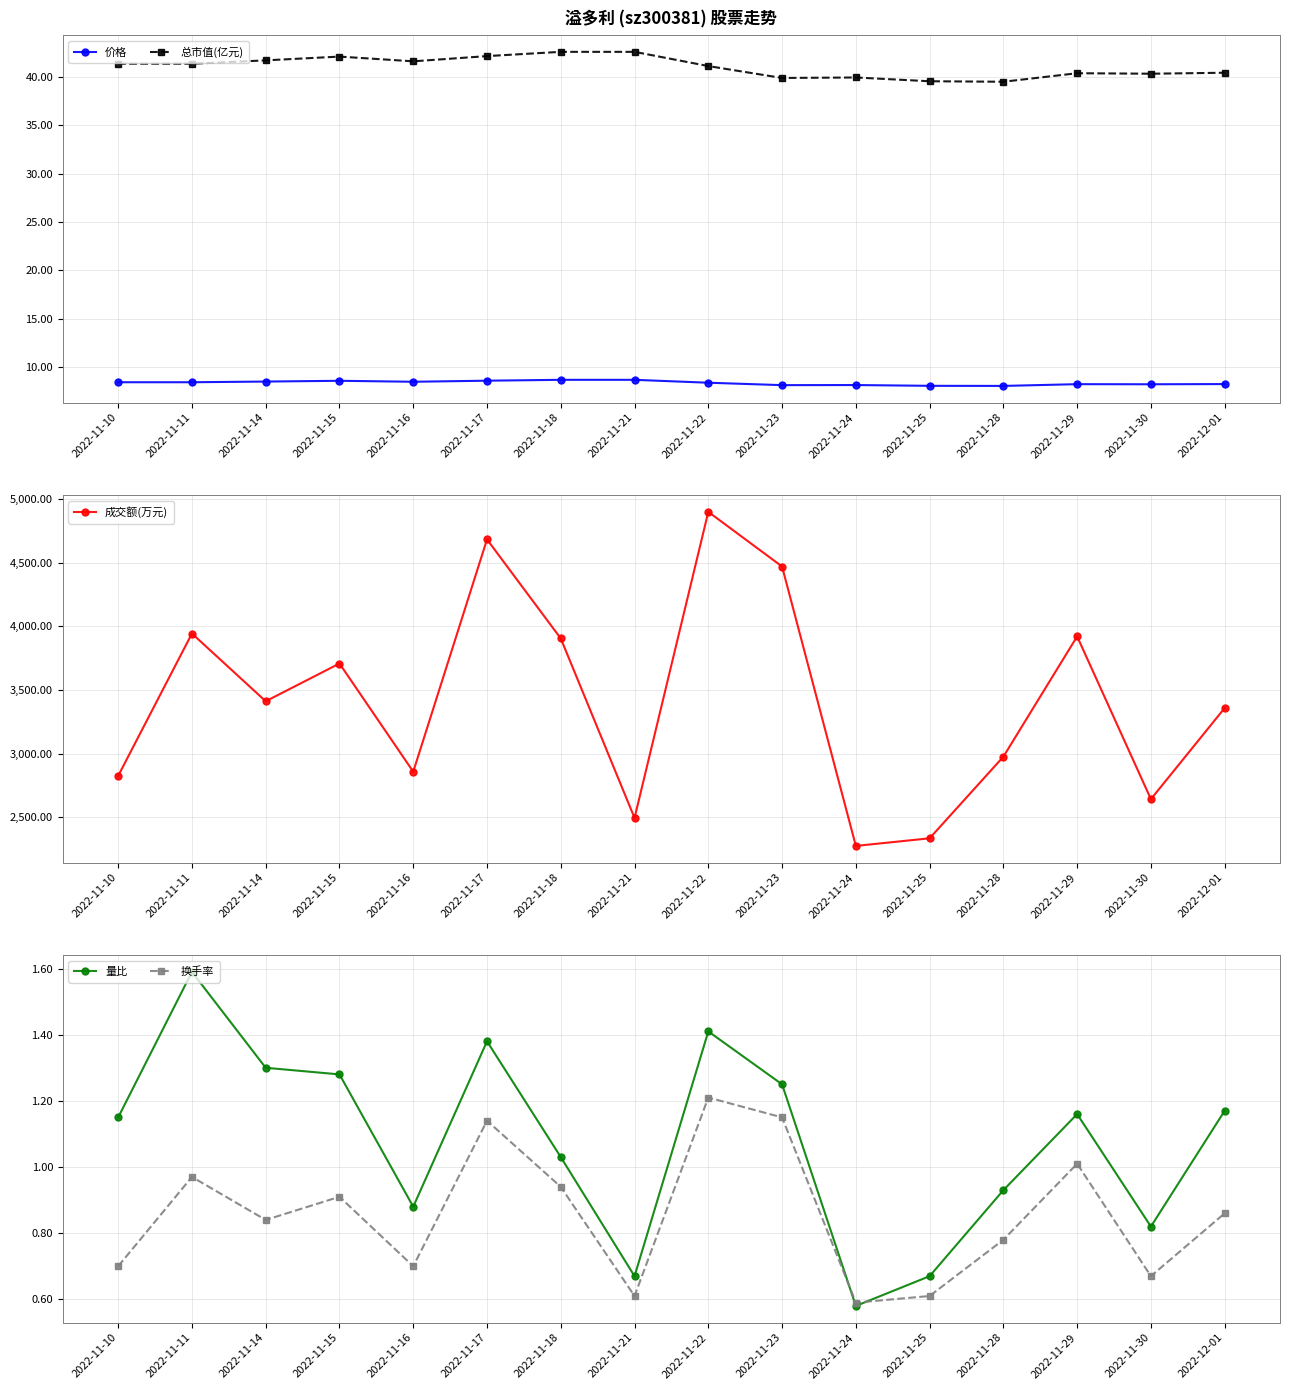

Reading left to right, transcribe all the data shown in this chart.

价格: 8.4	8.4	8.5	8.6	8.5	8.6	8.7	8.7	8.4	8.1	8.2	8.1	8.1	8.2	8.2	8.2
总市值(亿元): 41.4	41.4	41.7	42.1	41.6	42.1	42.6	42.6	41.1	39.9	39.9	39.5	39.5	40.4	40.3	40.4
成交额(万元): 2824.0	3944.0	3411.0	3708.0	2857.0	4684.0	3905.0	2493.0	4901.0	4471.0	2273.0	2333.0	2975.0	3921.0	2641.0	3358.0
量比: 1.1	1.6	1.3	1.3	0.9	1.4	1.0	0.7	1.4	1.2	0.6	0.7	0.9	1.2	0.8	1.2
换手率: 0.7	1.0	0.8	0.9	0.7	1.1	0.9	0.6	1.2	1.1	0.6	0.6	0.8	1.0	0.7	0.9